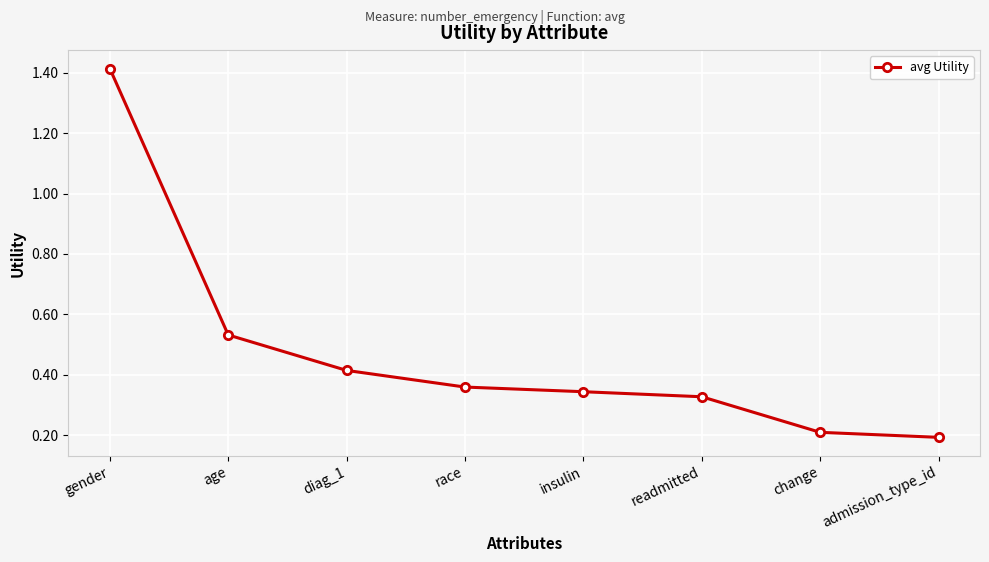

True or false: the data shows 0.6 at race.

False